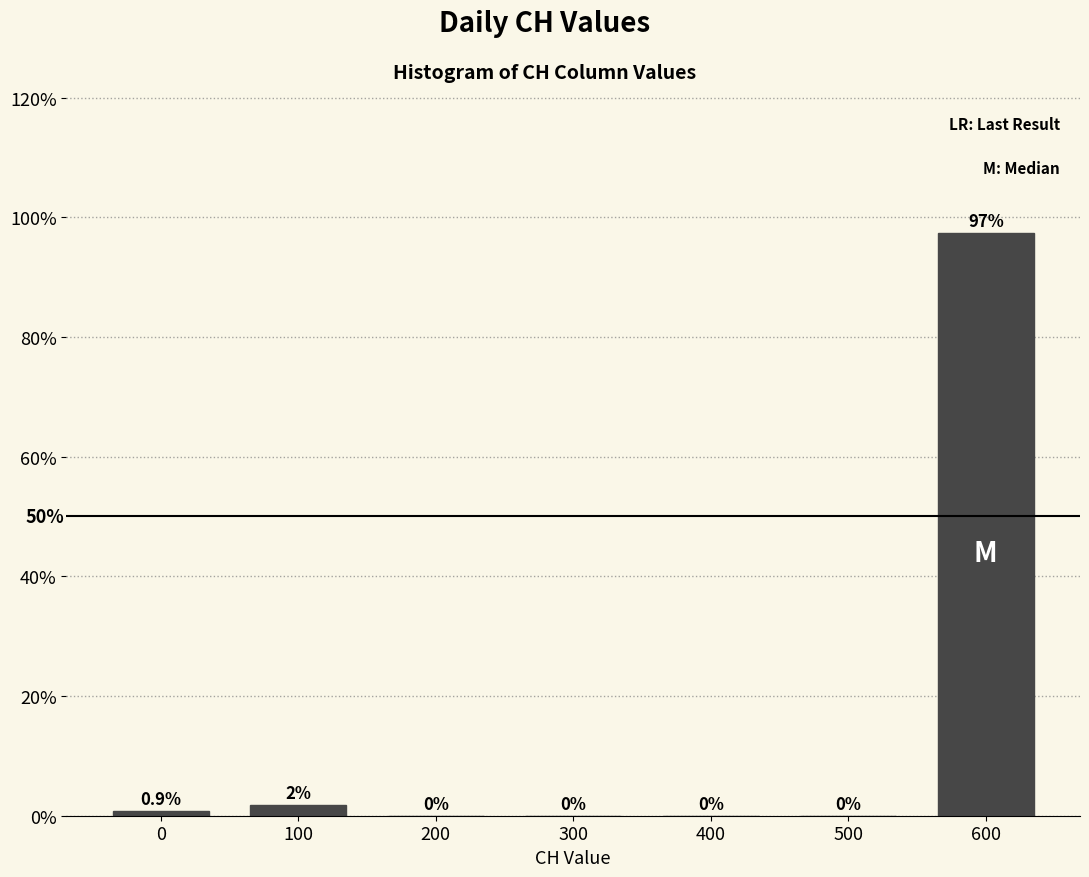

The value at 200 is -46.3. True or false?

False